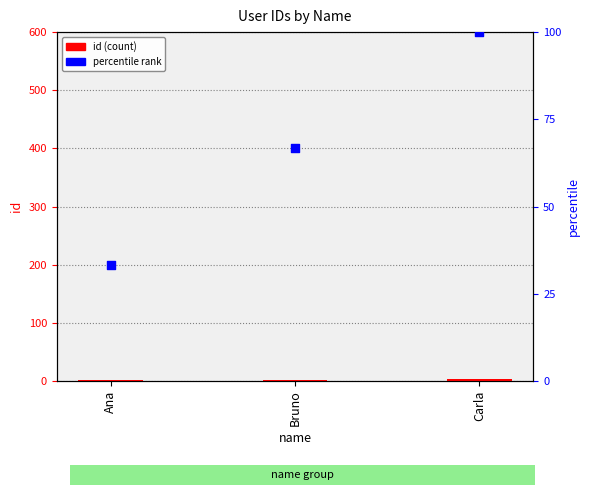

Approximately how many times larger is the value at Carla compared to Bruno?

1.5